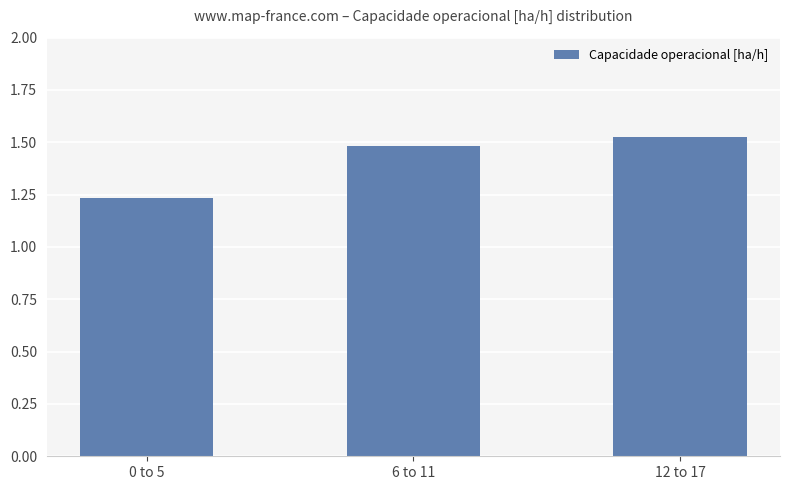

The value at 0 to 5 is 0.6. True or false?

False